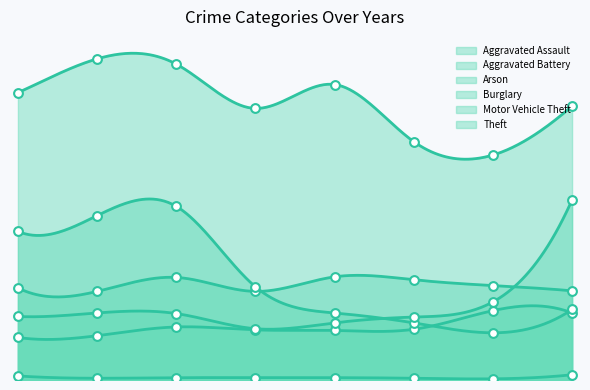

Which series has the largest Y range (max minus min)?

Motor Vehicle Theft